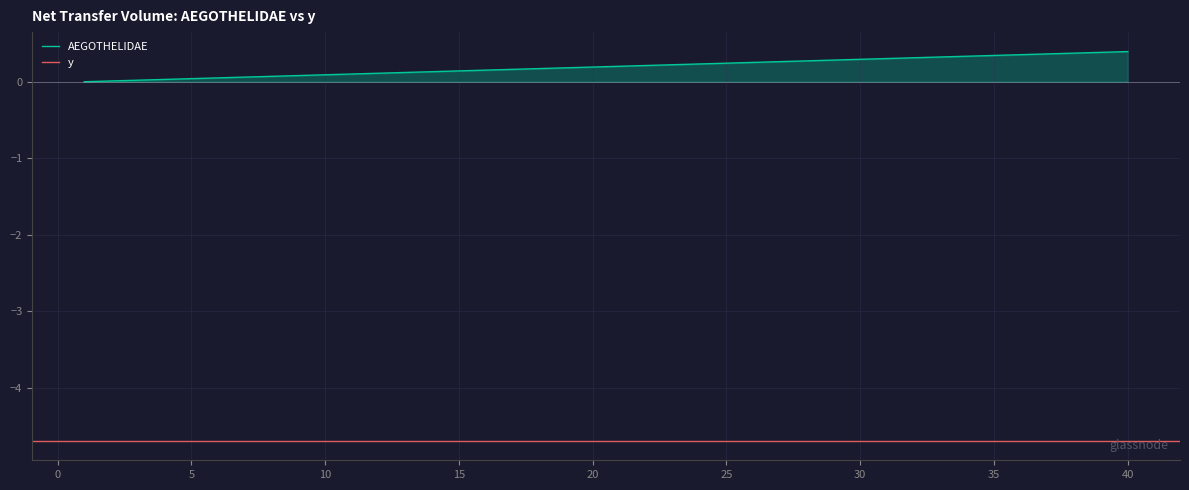

What is the maximum value for AEGOTHELIDAE?

0.4